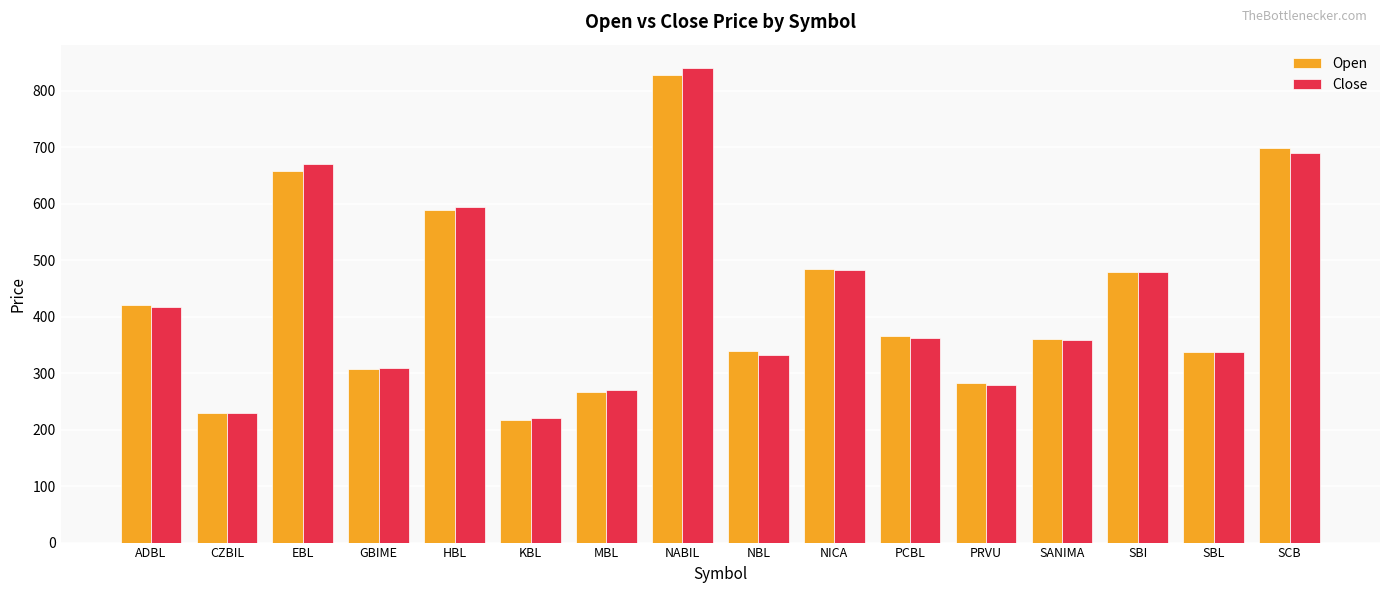

What is the label of the 16th bar from the right?

ADBL